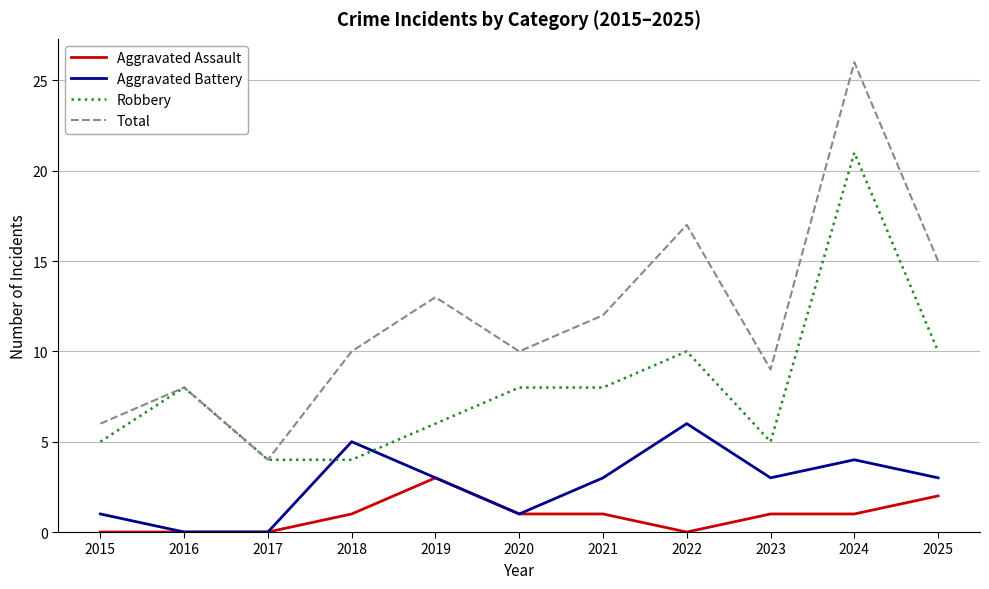

True or false: Robbery and Aggravated Assault cross at least once.

False